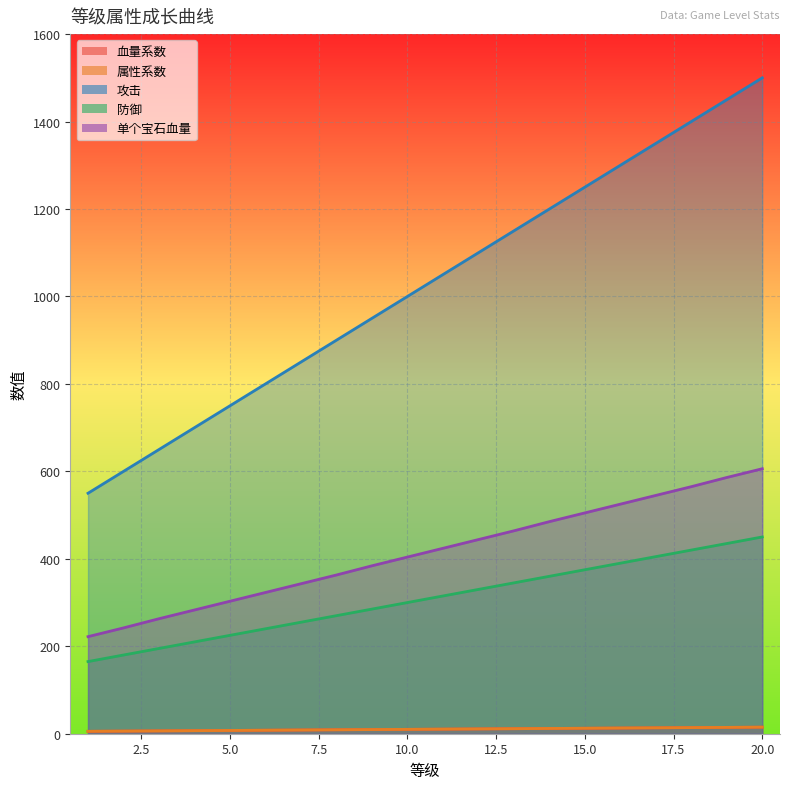

What is the difference between the highest and lowest values at 18?

1386.0